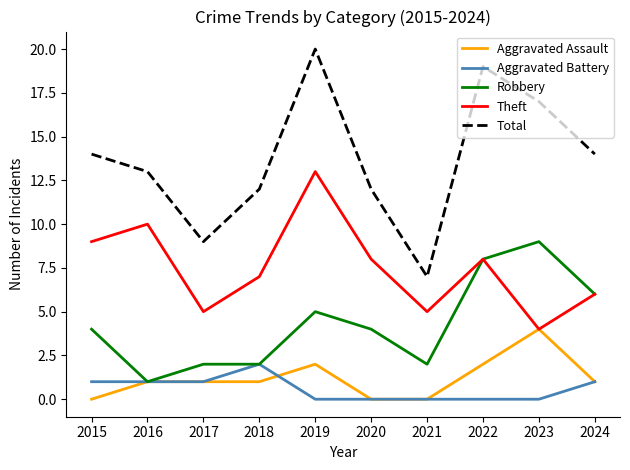

Which series has the widest spread of values?

Total